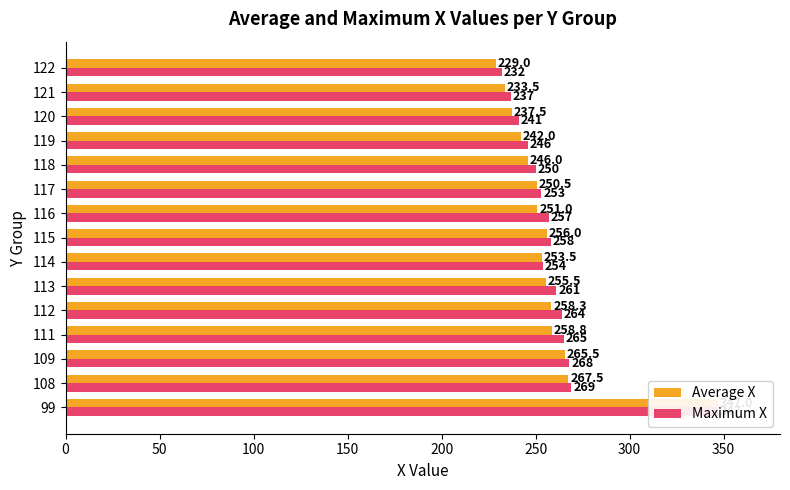

Is it true that Average X equals 376.0 at 109?

False